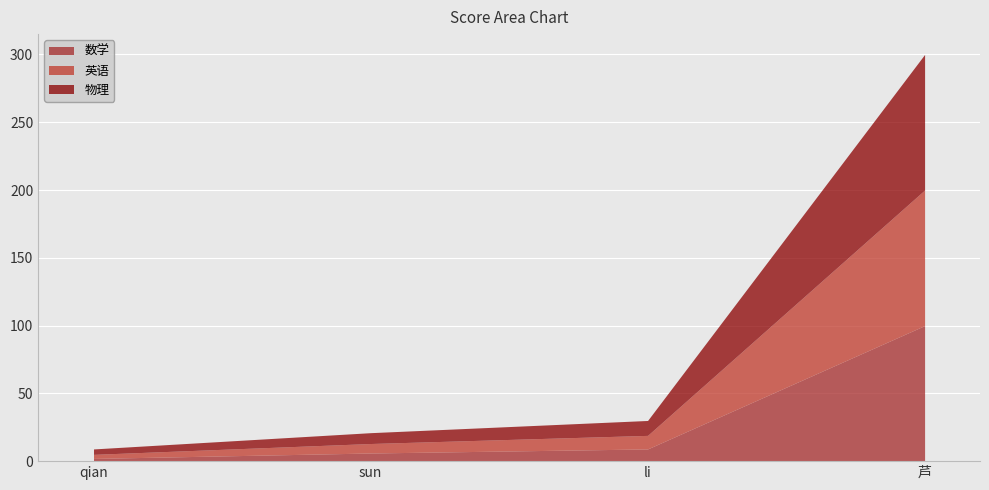

True or false: 数学 has more than 0 points higher than both neighbors.

False